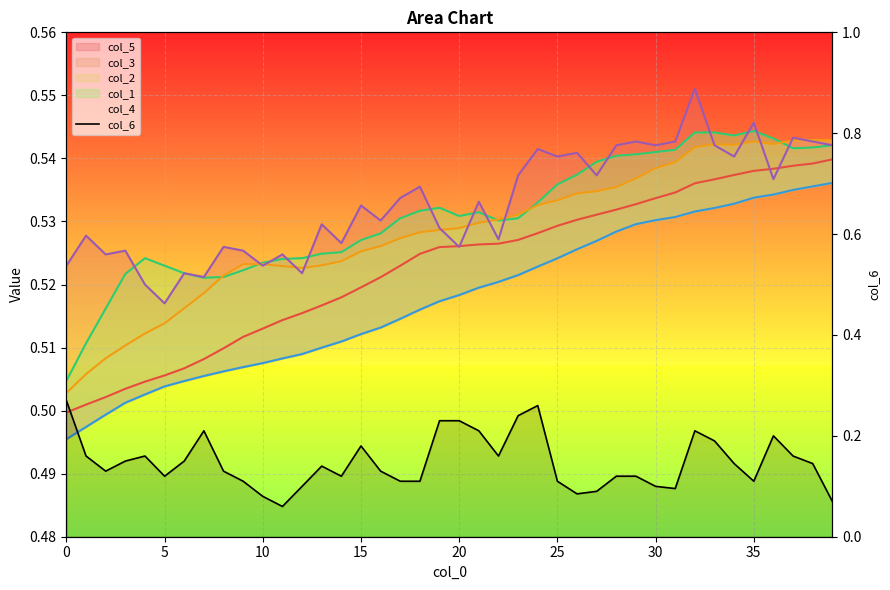

What is the approximate value at 25?

0.1